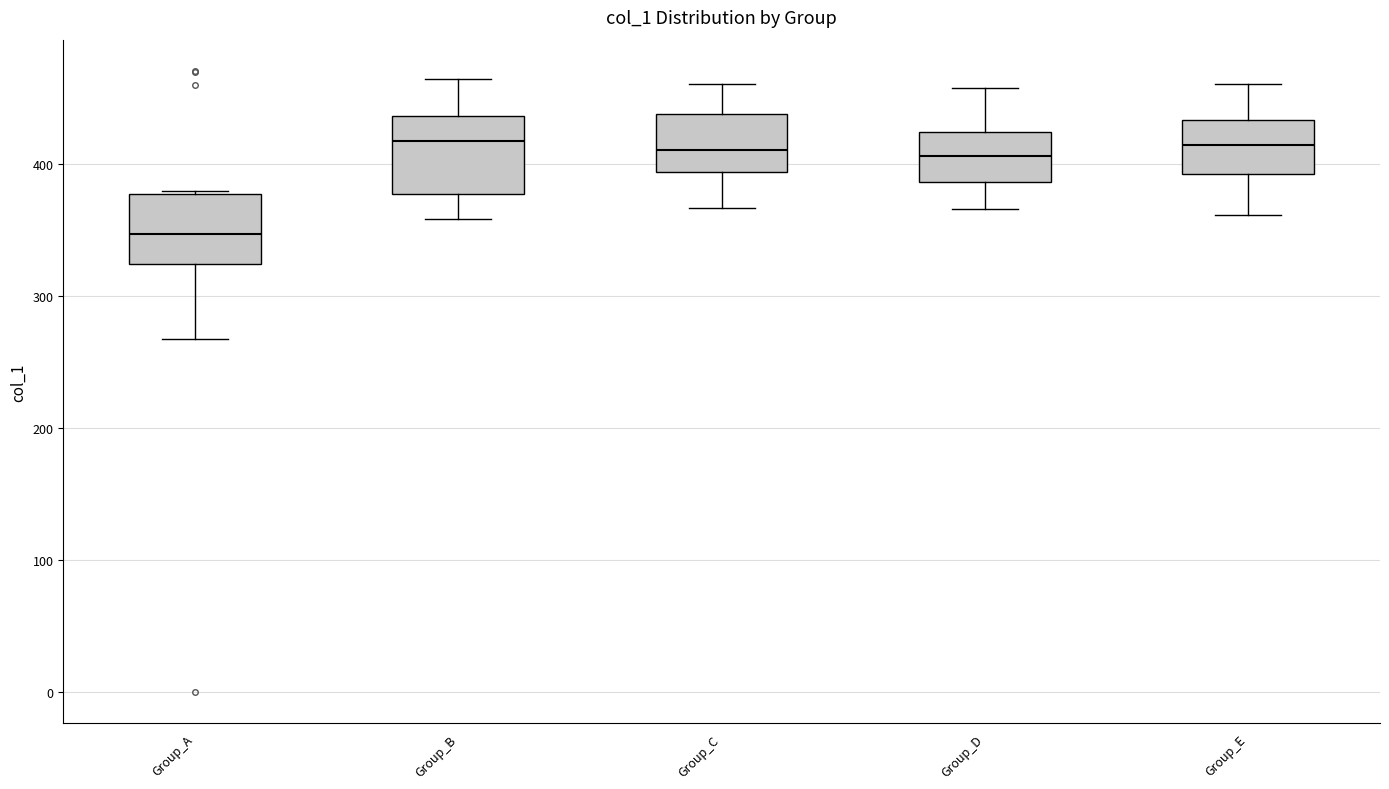

Which box has the lowest median line?

Group_A